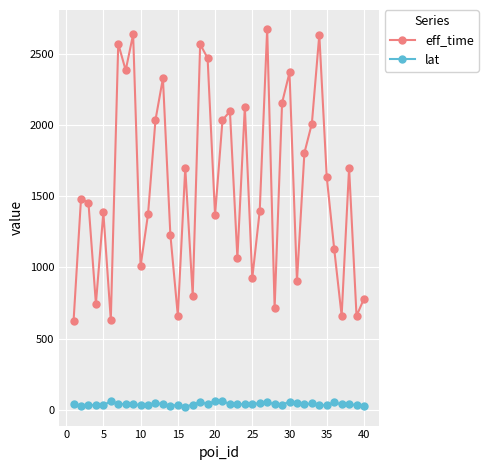

True or false: eff_time and lat cross at least once.

False